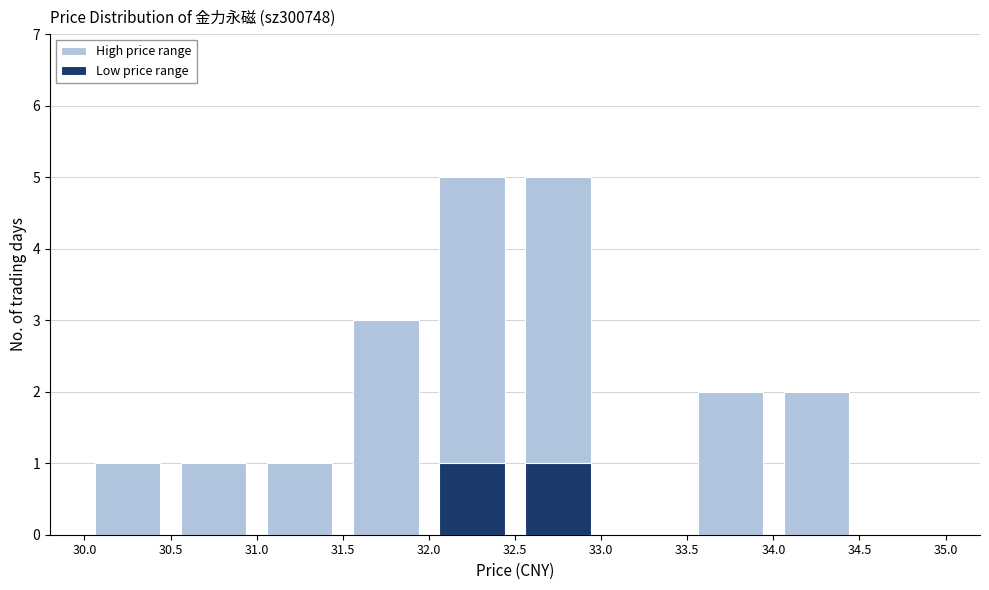

Reading left to right, list every stacked bar in this chart as the range it spans on the x-axis followed by its total height. The values are not printed on the chart, so give them approximately, as read against the axis.

30.0 to 30.5: 1
30.5 to 31.0: 1
31.0 to 31.5: 1
31.5 to 32.0: 3
32.0 to 32.5: 5
32.5 to 33.0: 5
33.0 to 33.5: 0
33.5 to 34.0: 2
34.0 to 34.5: 2
34.5 to 35.0: 0